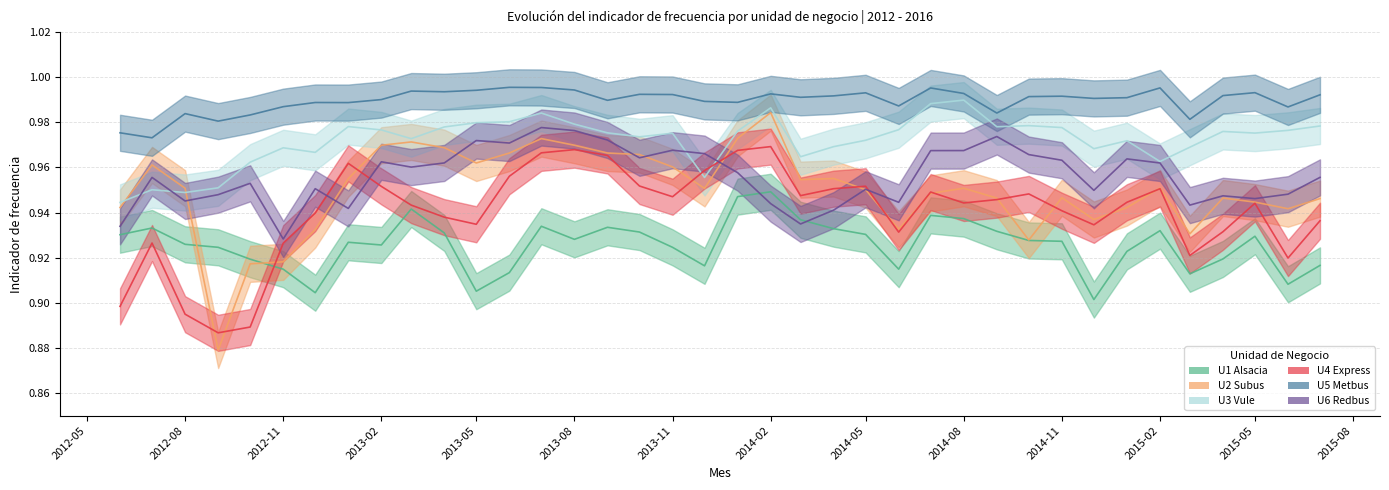

True or false: U5 Metbus and U2 Subus intersect in this chart.

False